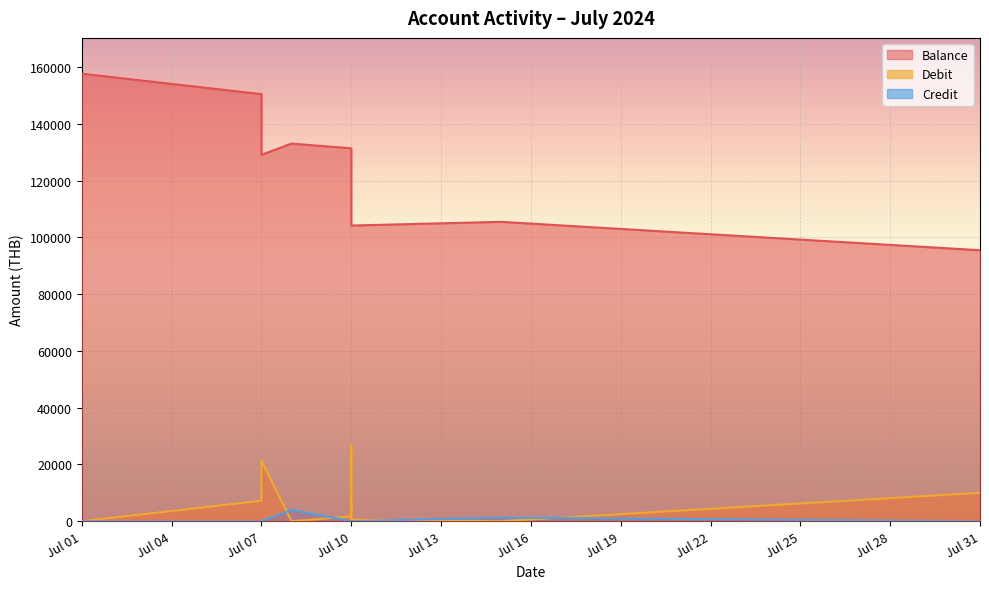

How many distinct data groups are displayed?

3